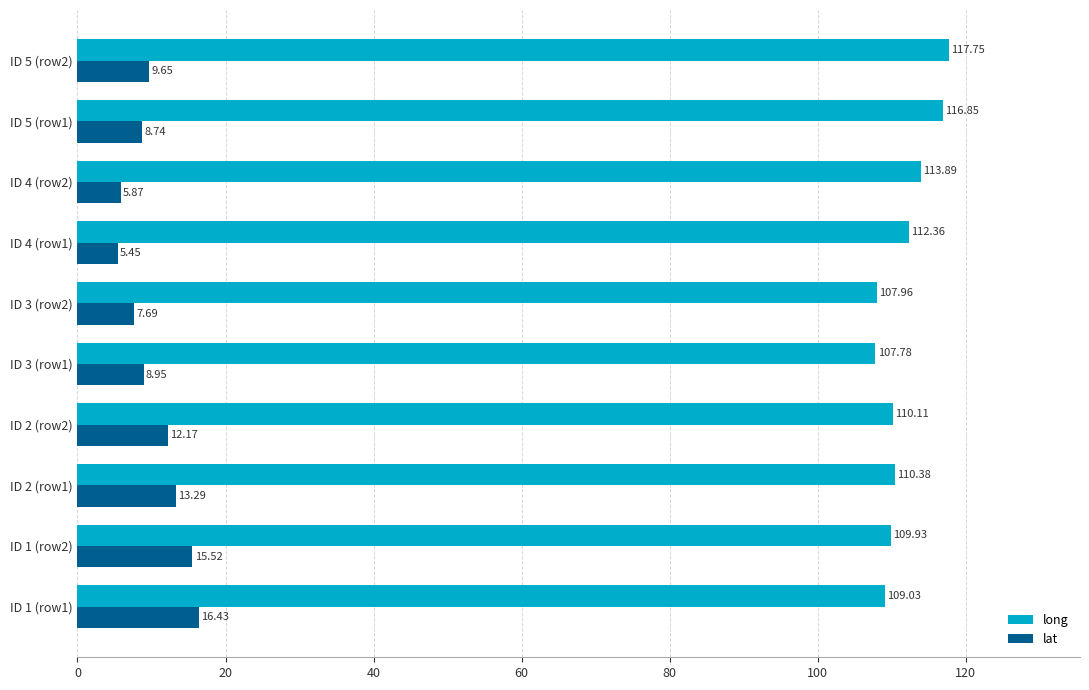

Which series has the largest total across all categories?

long